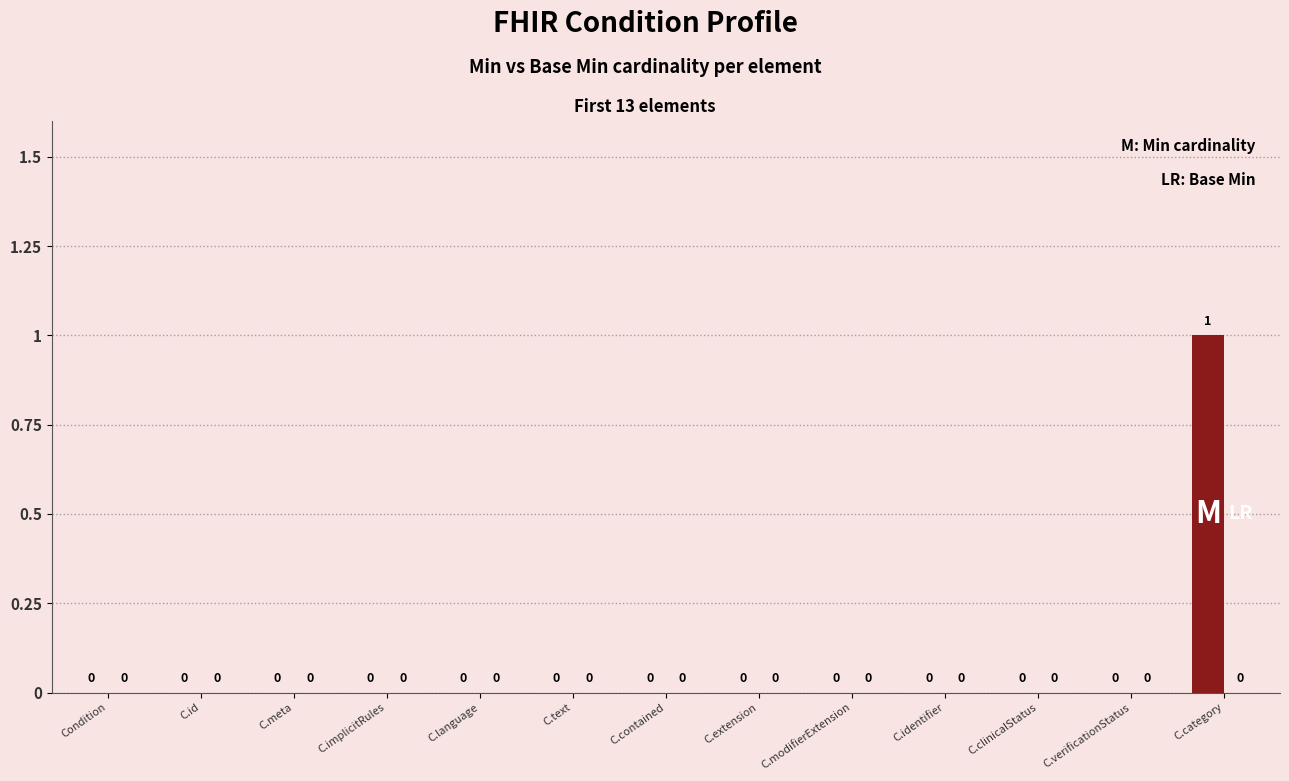

How many values are between 0 and 1?

13